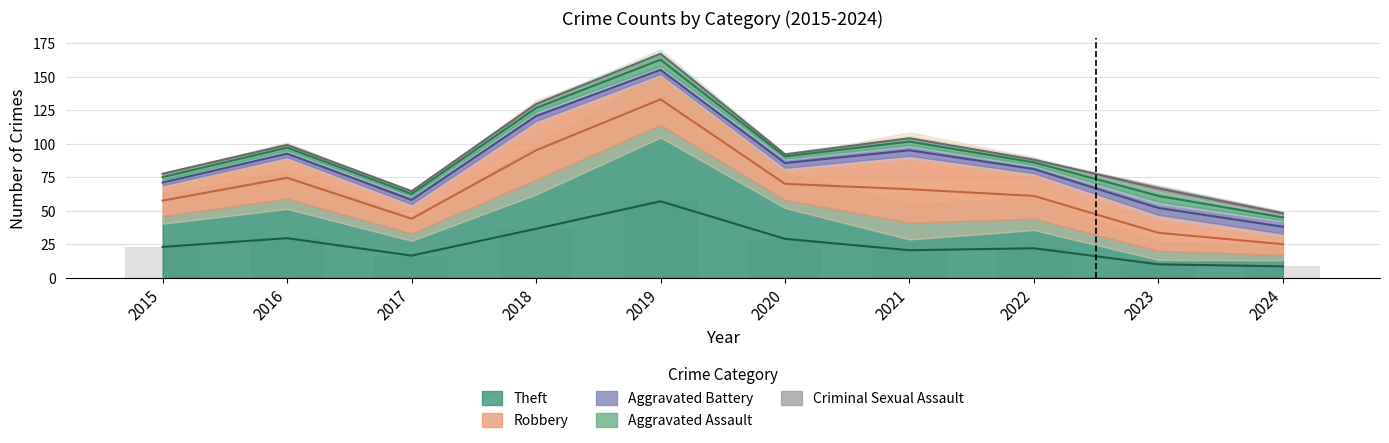

What is the value of the Aggravated Battery bar at the 3rd from the left?

6